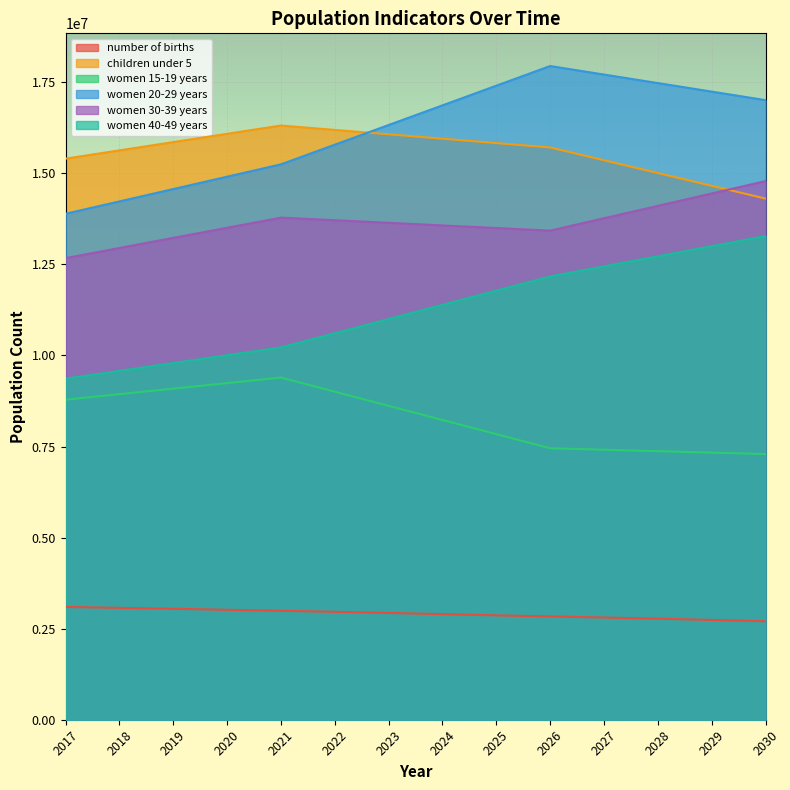

True or false: children under 5 has a value of 26147990 at 2026.

False